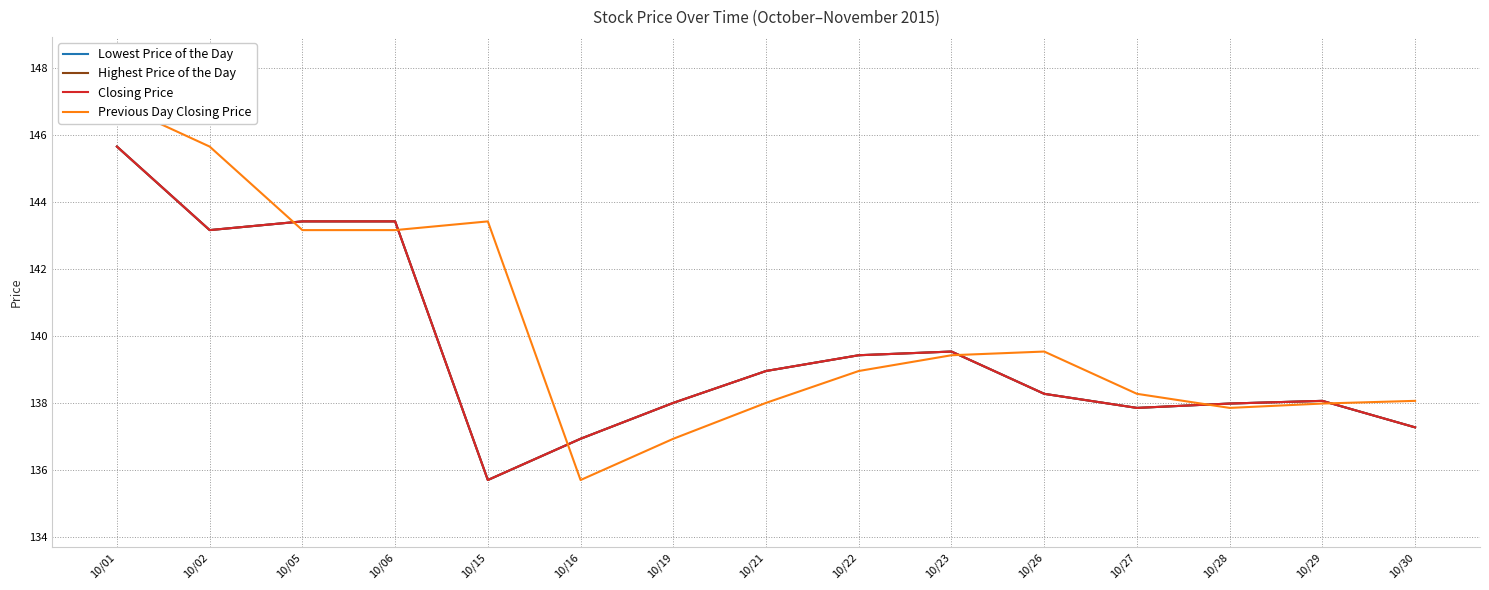

What are all the series names shown in the legend?

Lowest Price of the Day, Highest Price of the Day, Closing Price, Previous Day Closing Price